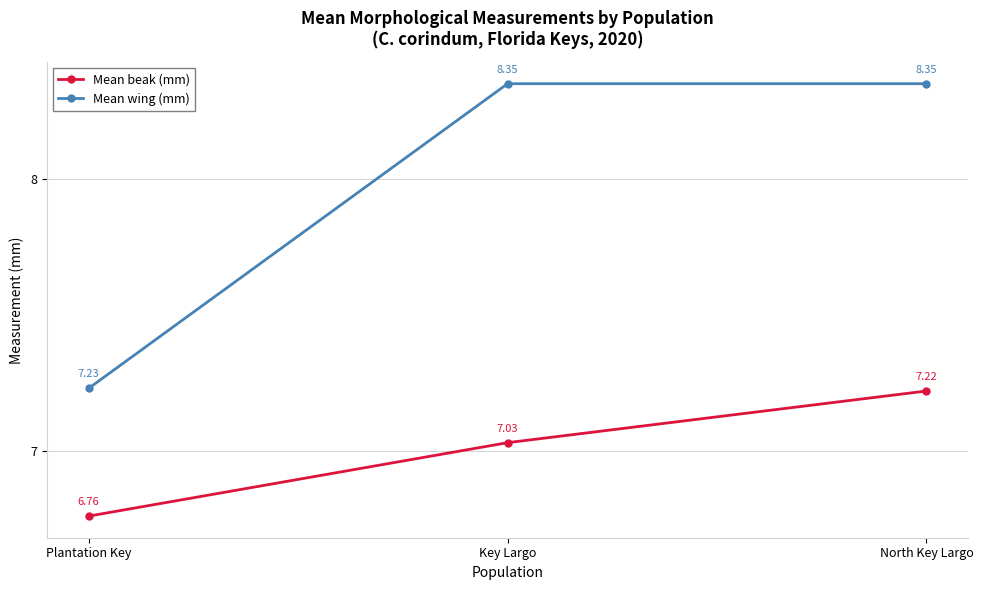

Where is Mean beak (mm) nearest to the value 6?

Plantation Key